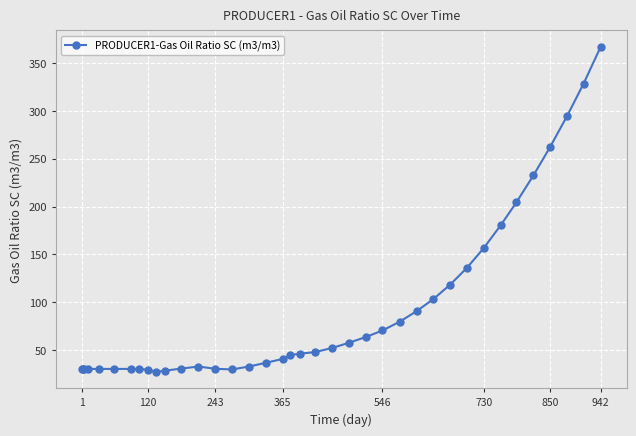

Does the chart have visible grid lines?

Yes